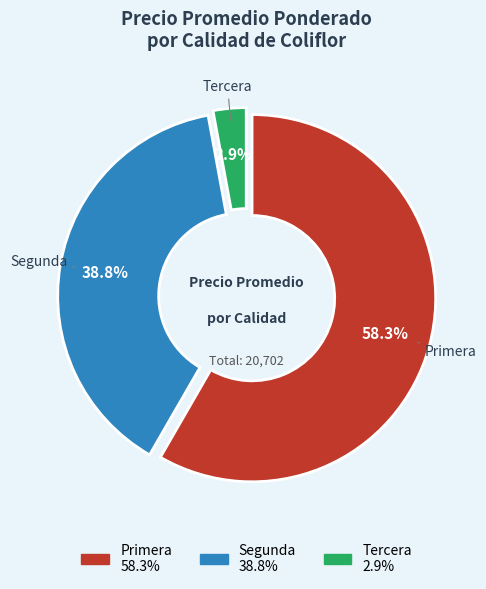

How many segments does this pie chart have?

3